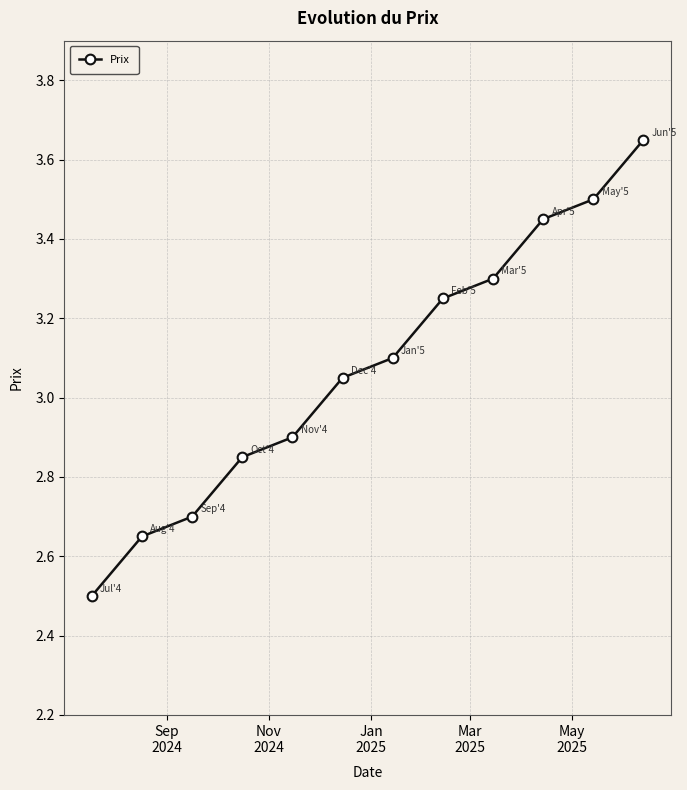

How many lines are shown in the chart?

1